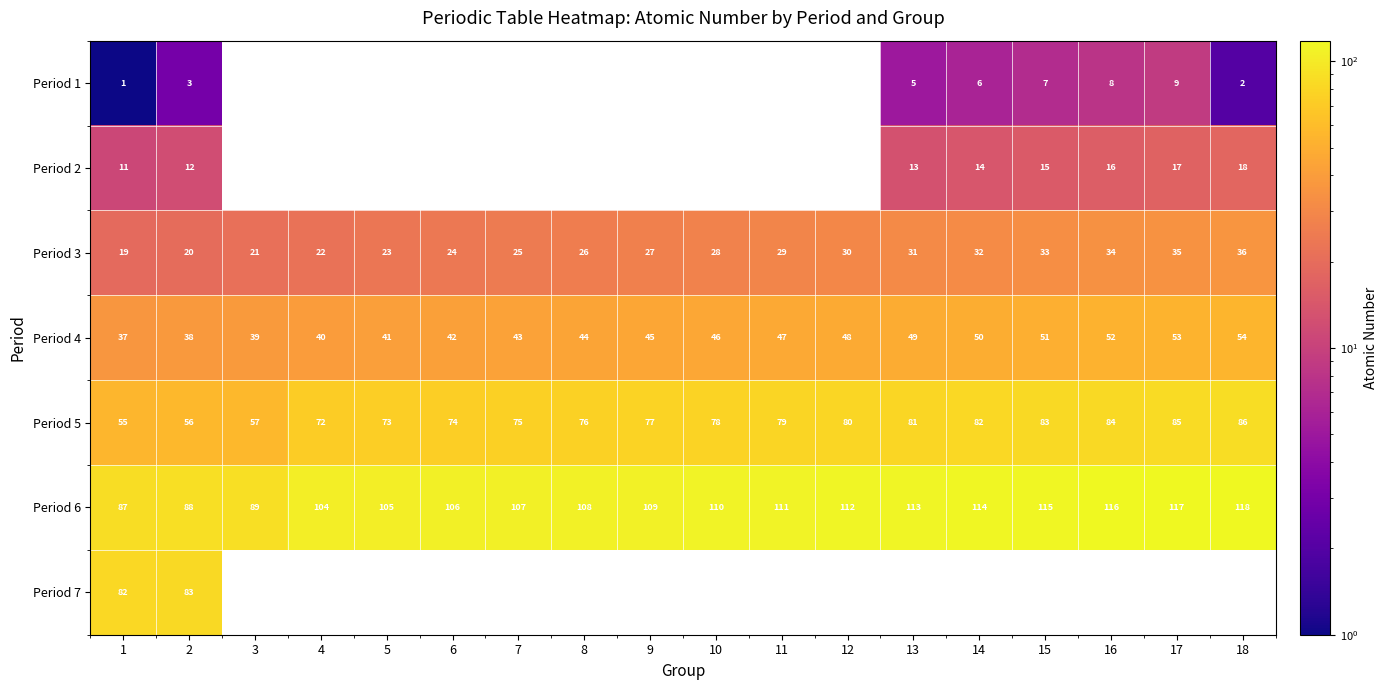

What is the difference between the maximum and second lowest values in the Period 6 series?

30